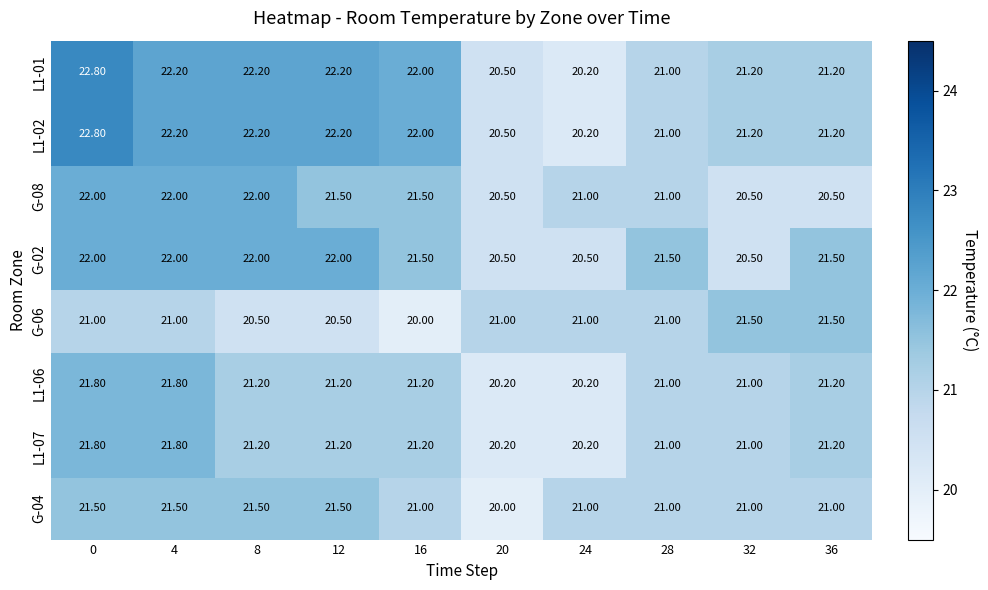

What is the spread (max minus min) of values at 32?

1.0